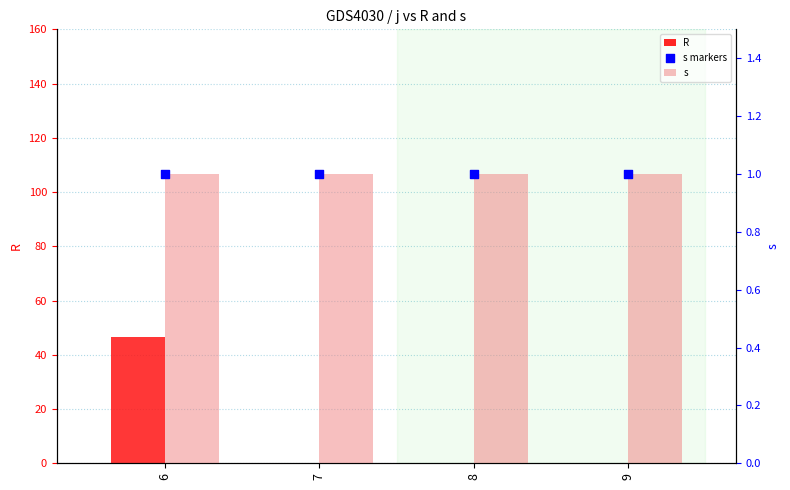

Which series has the largest total across all categories?

R